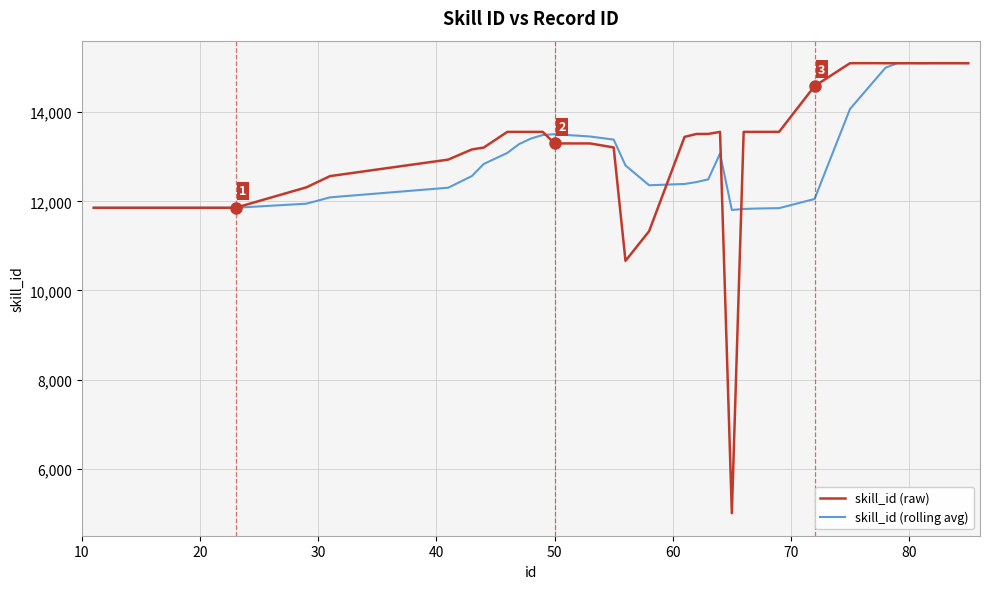

What is the smallest value displayed?

5001.0